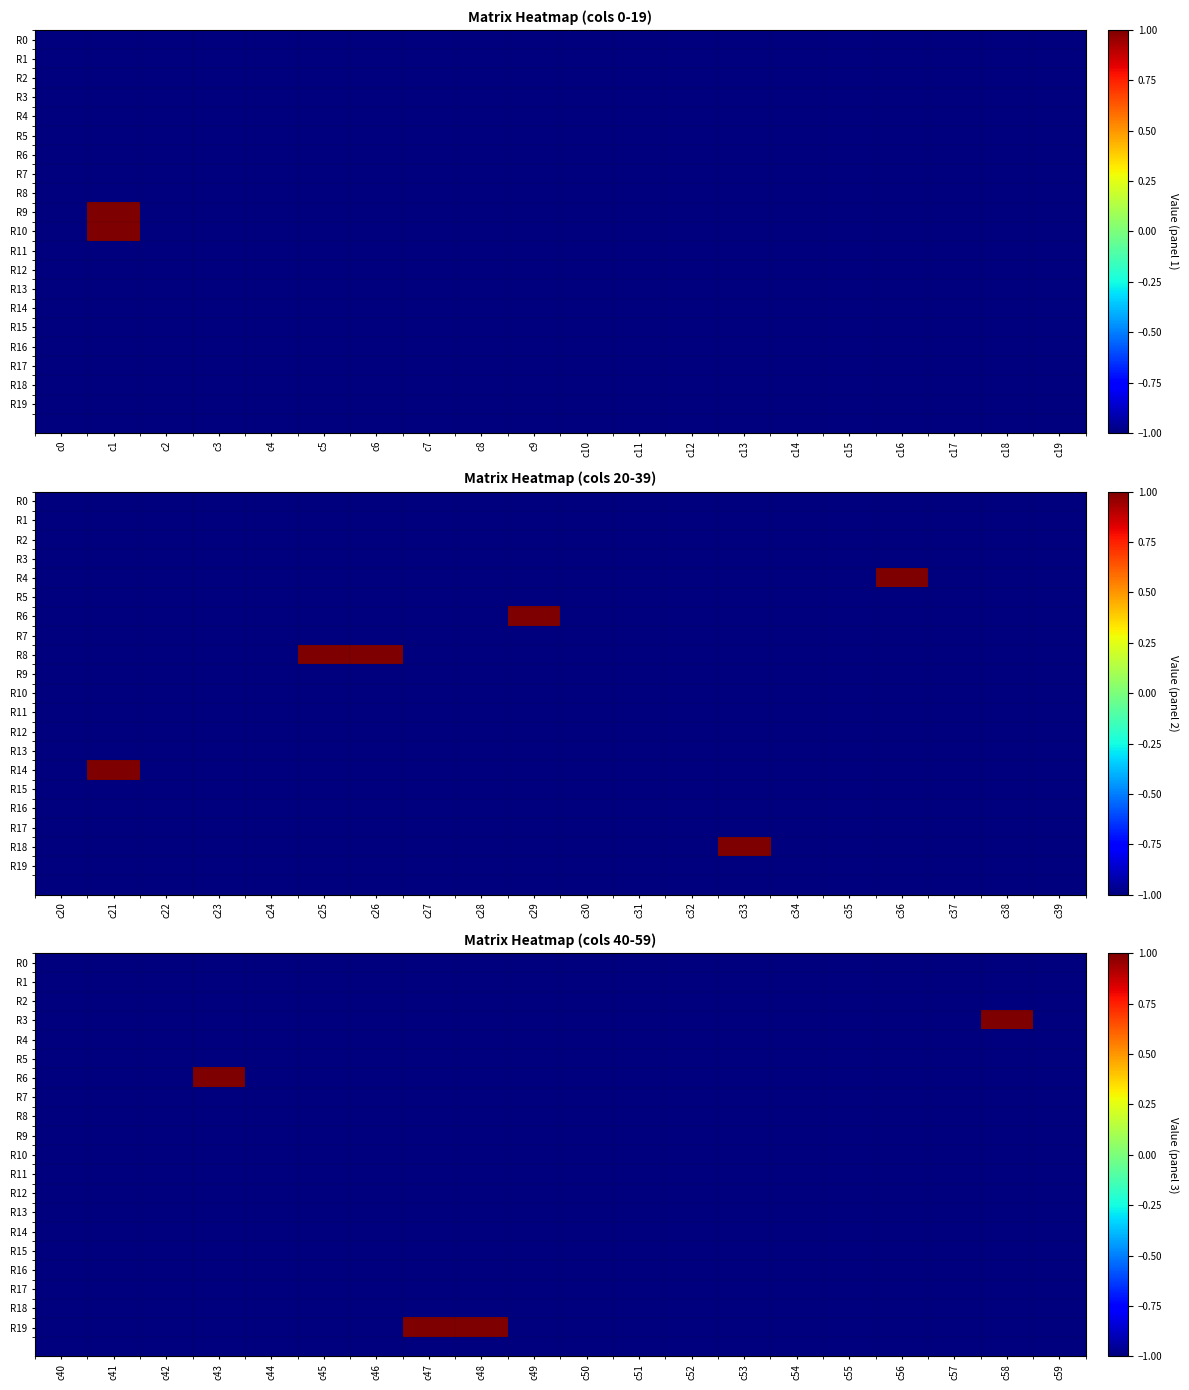

True or false: R16 has a value of -1 at c54.

True